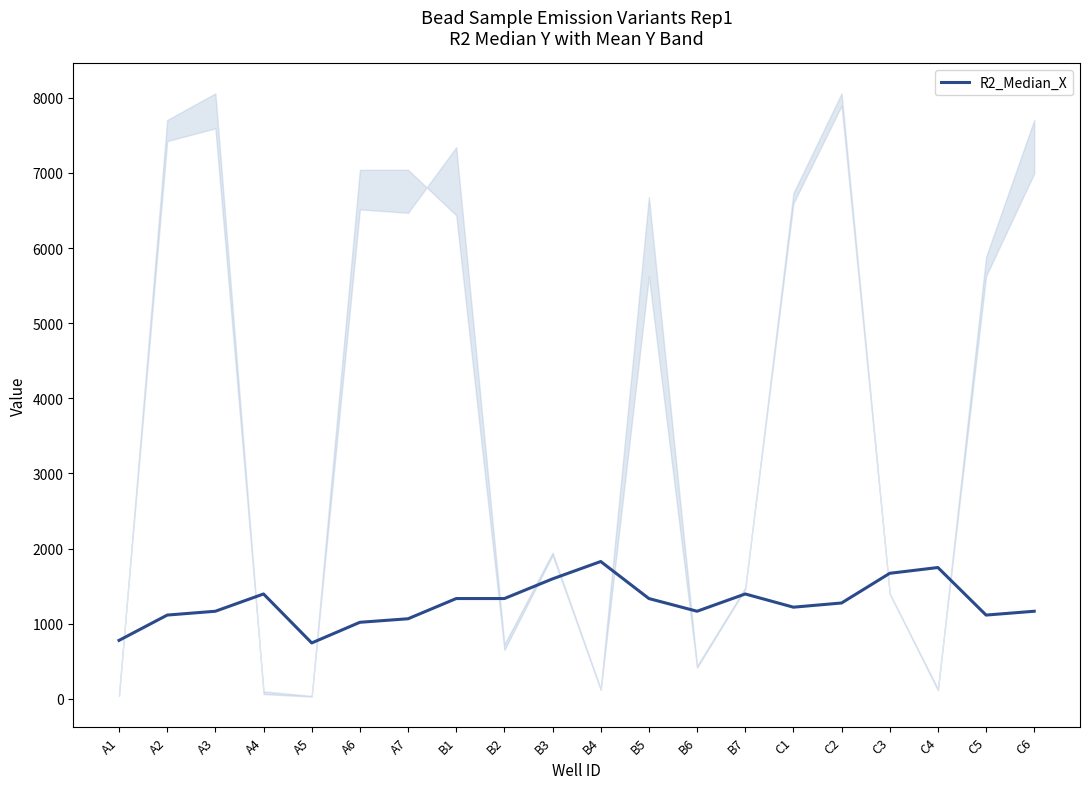

What is the maximum value shown in the chart?

1827